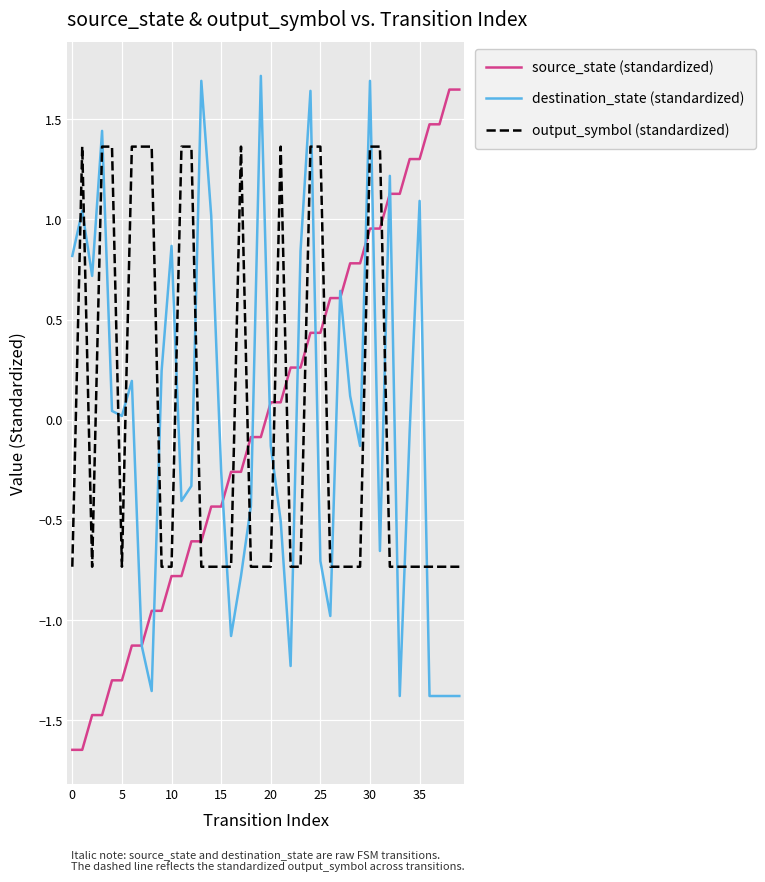

Which series ends up on top after the final intersection of destination_state (standardized) and output_symbol (standardized)?

output_symbol (standardized)